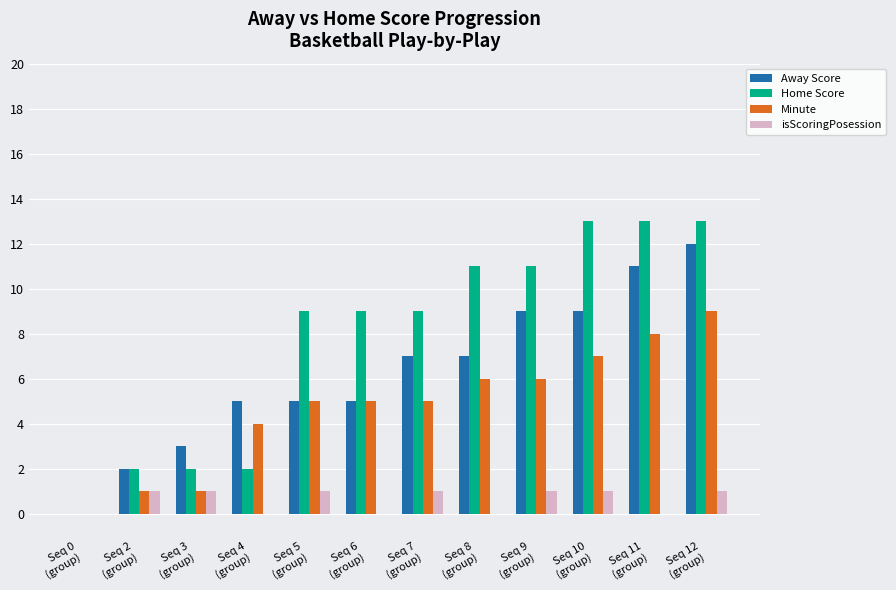

What is the sum of all Away Score values?

75